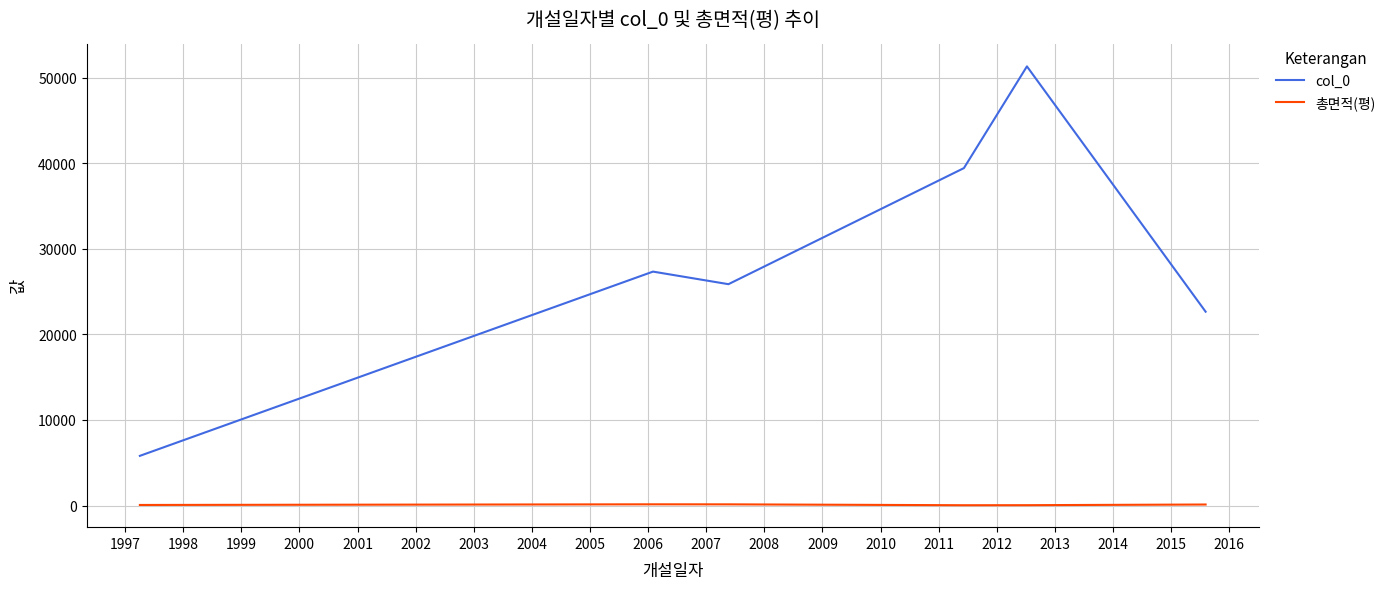

What is the maximum value shown in the chart?

51305.0